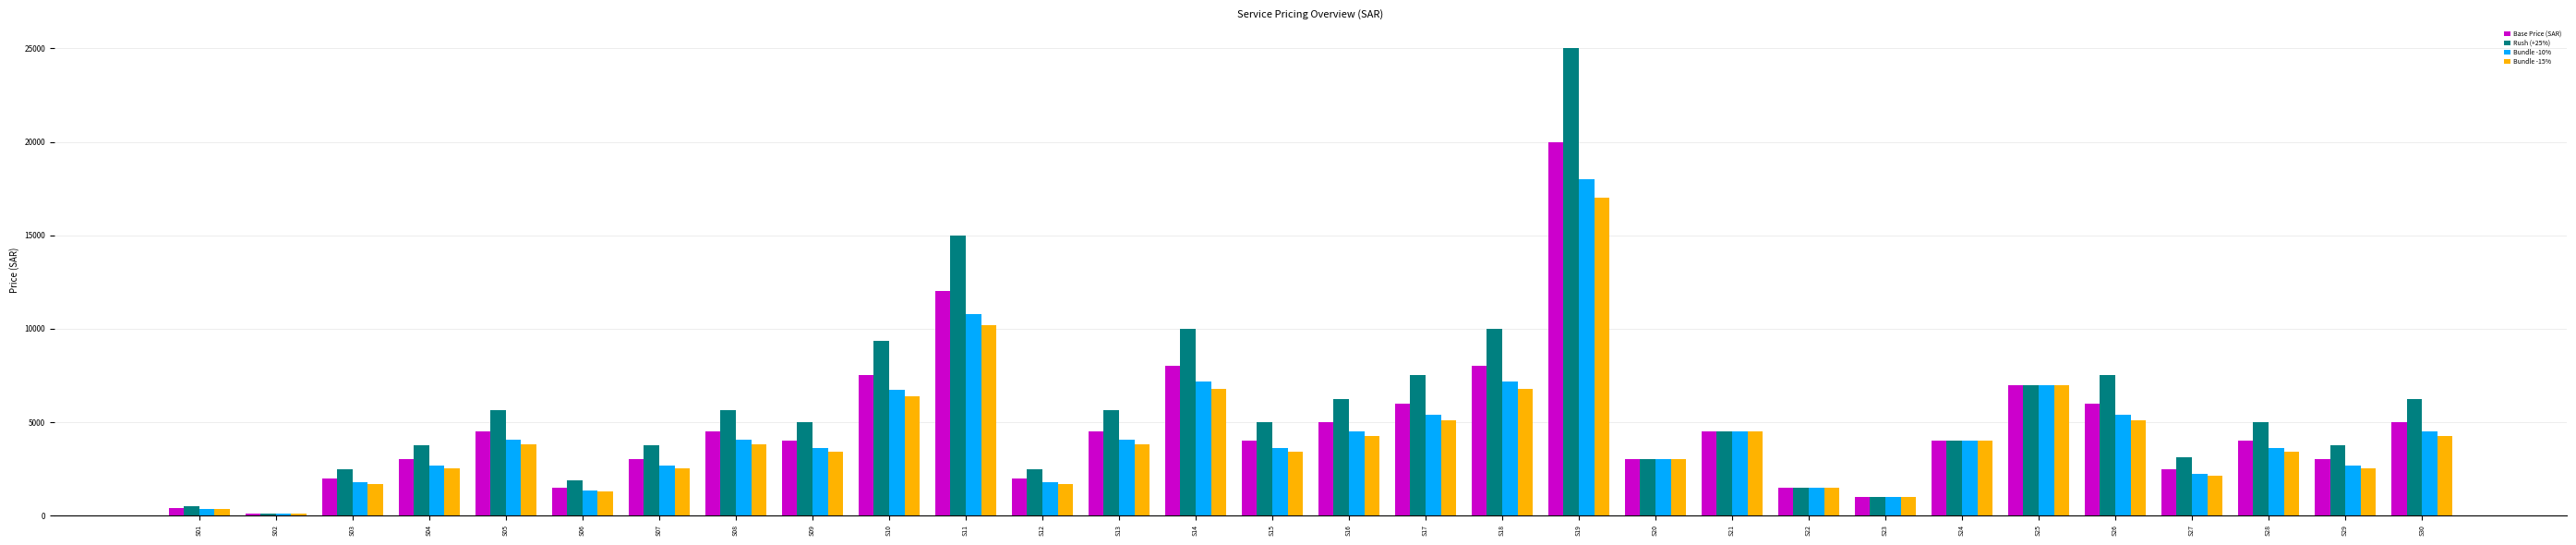

Which label corresponds to the smallest value in the chart?

S02